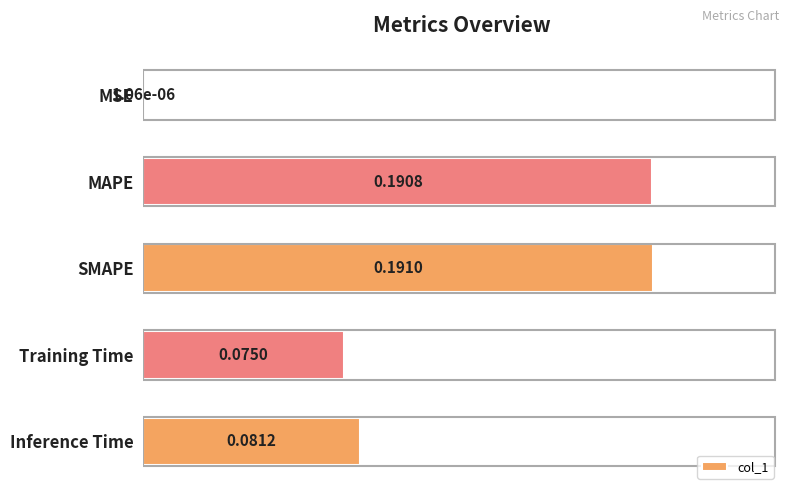

Between Training Time and MSE, which is larger?

Training Time